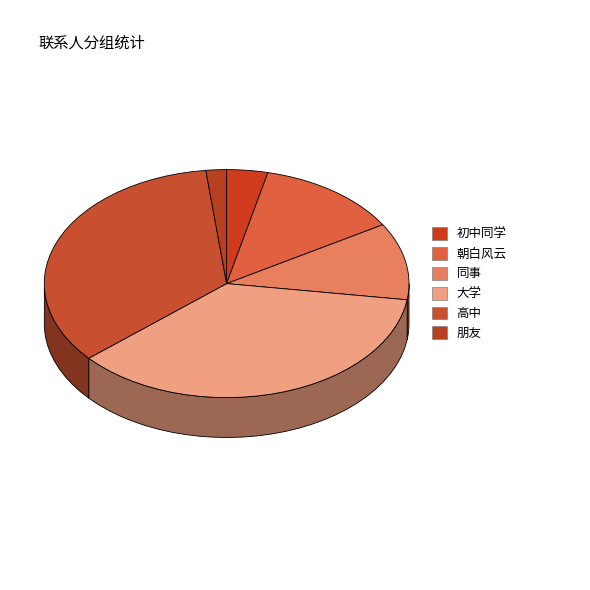

How many segments does this pie chart have?

6